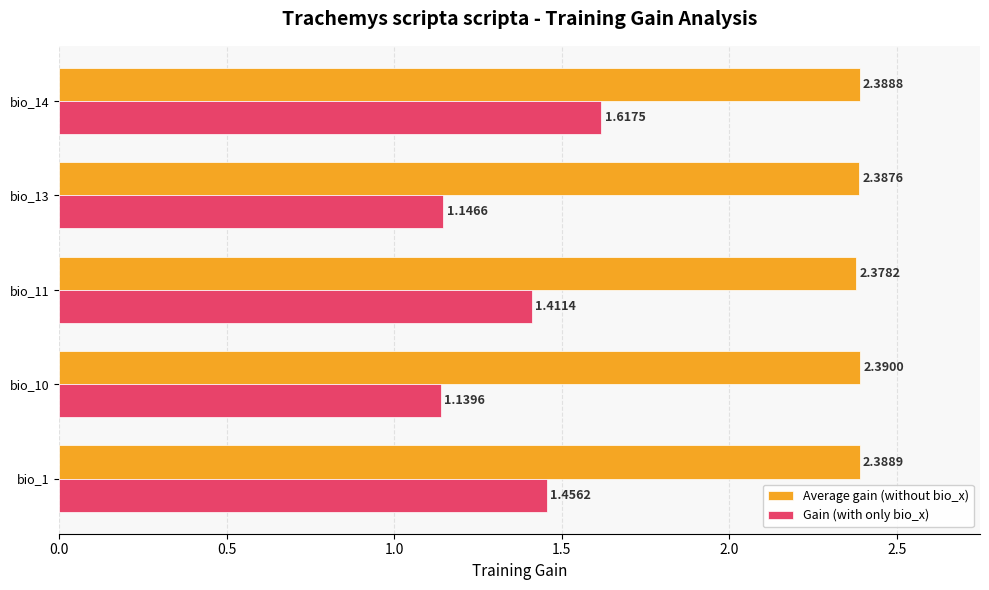

Where is Average gain (without bio_x) nearest to the value 2?

bio_11